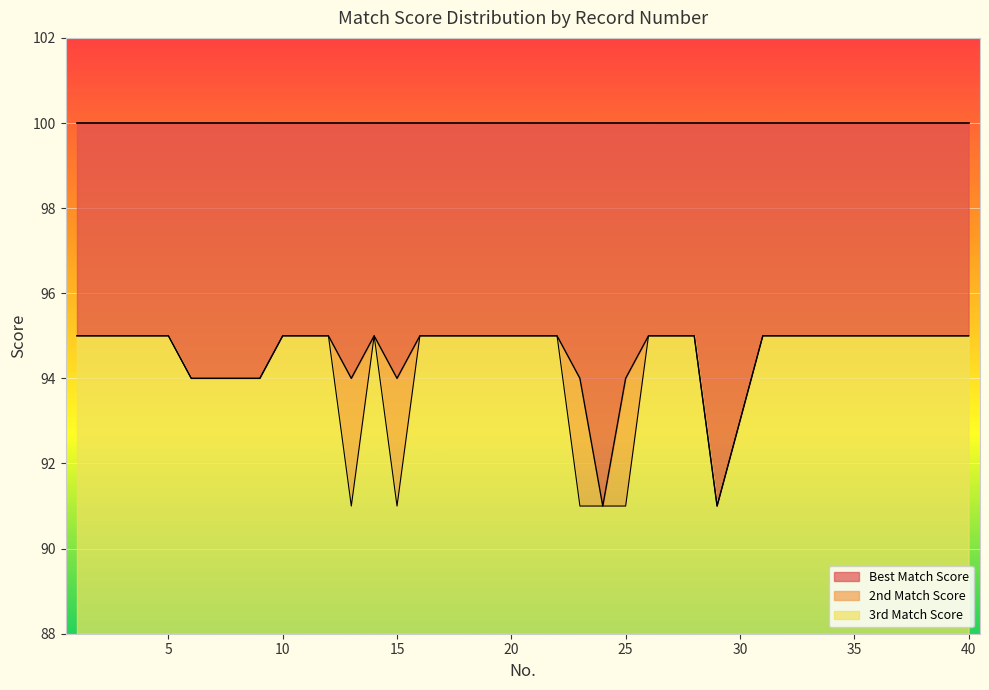

What is the difference between the second highest and second lowest values in the 2nd Match Score series?

4